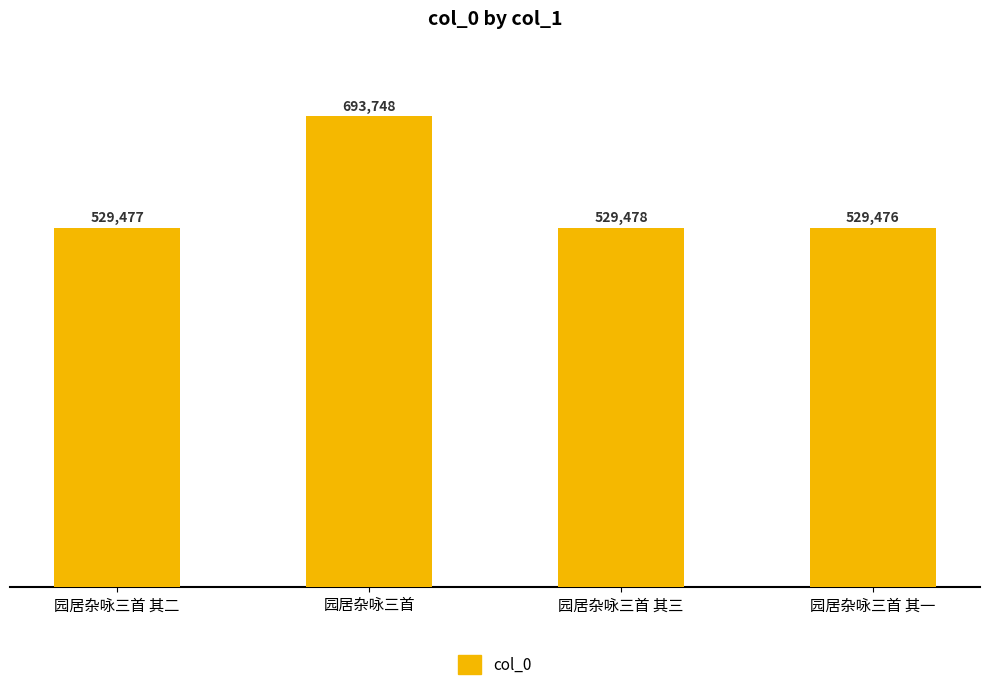

Reading left to right, what are all the values shown in this chart?

529477	693748	529478	529476